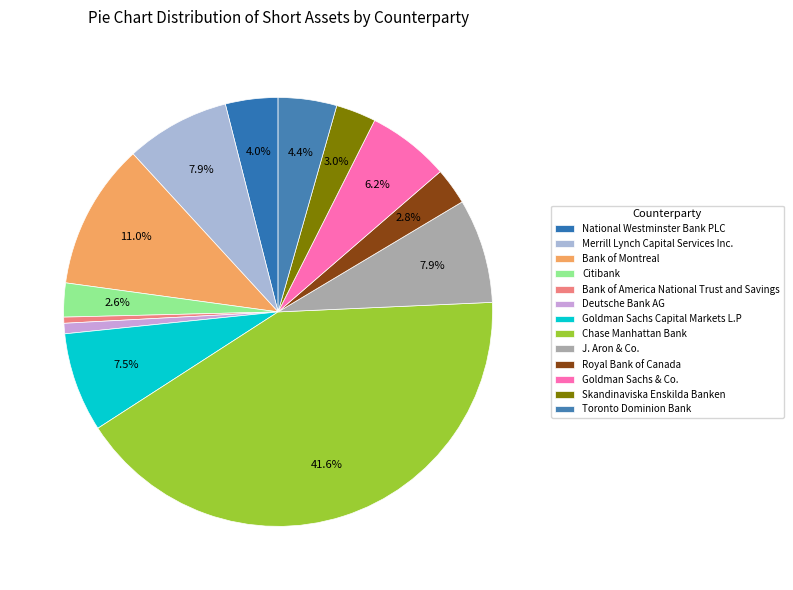

How many segments does this pie chart have?

13